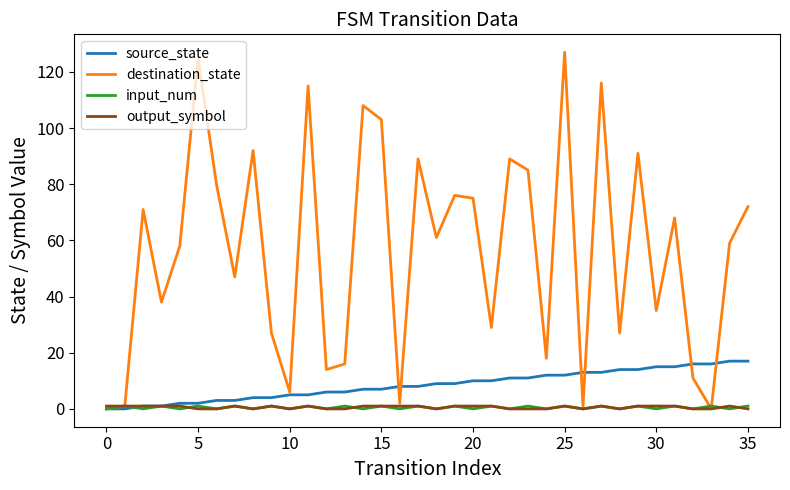

What is the highest value of the source_state series?

17